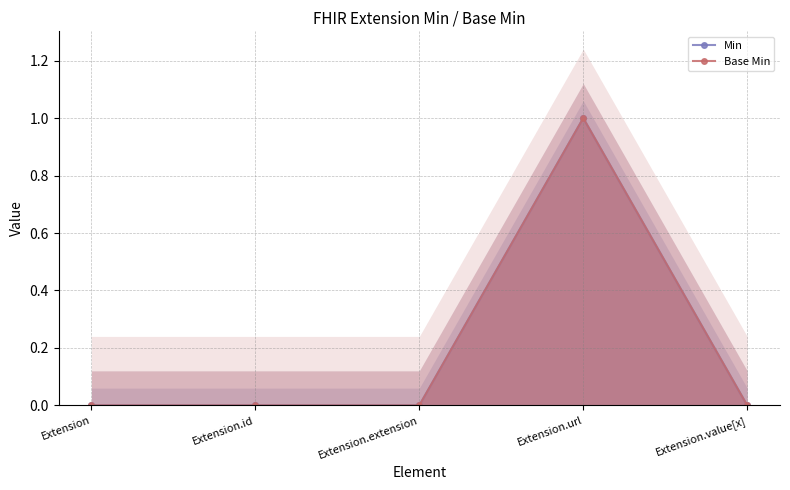

Which series has the largest total across all categories?

Min